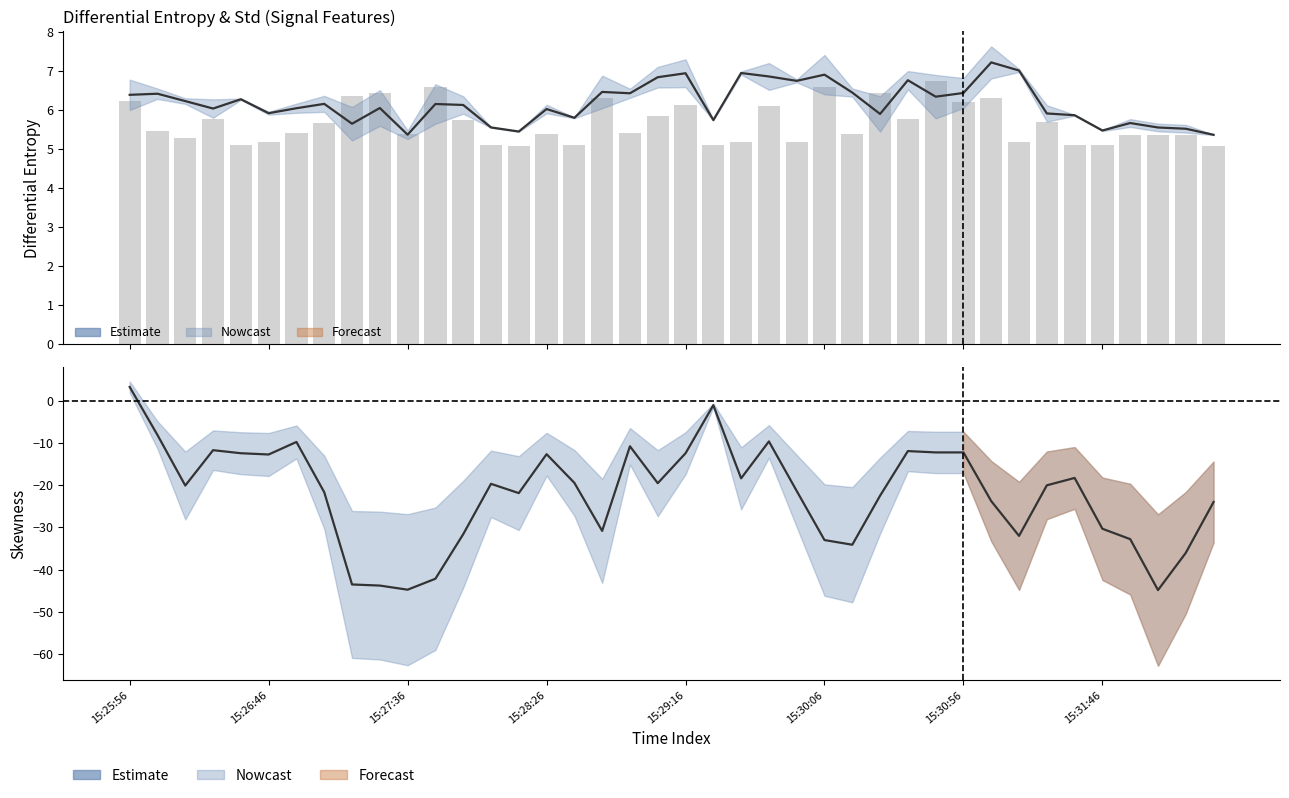

What is the maximum value for std6 (scaled)?

6.7